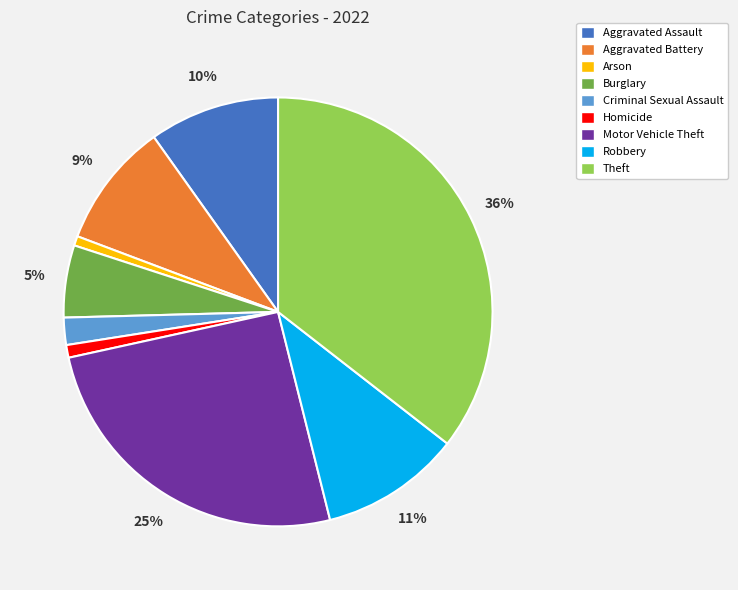

The Aggravated Battery slice represents 9% of the pie. True or false?

True